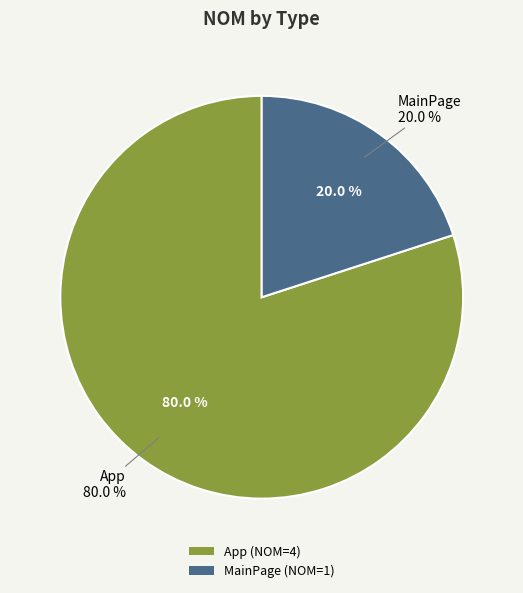

Combined, do MainPage and App account for over 50%?

Yes